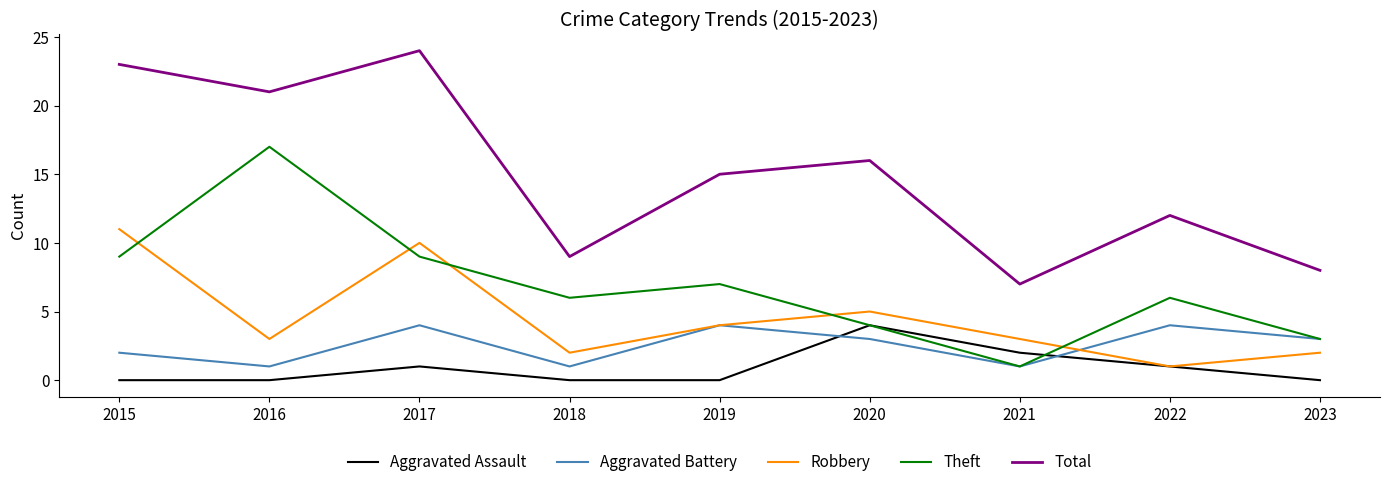

Reading left to right, extract all data points from this chart.

Aggravated Assault: 2015=0	2016=0	2017=1	2018=0	2019=0	2020=4	2021=2	2022=1	2023=0
Aggravated Battery: 2015=2	2016=1	2017=4	2018=1	2019=4	2020=3	2021=1	2022=4	2023=3
Robbery: 2015=11	2016=3	2017=10	2018=2	2019=4	2020=5	2021=3	2022=1	2023=2
Theft: 2015=9	2016=17	2017=9	2018=6	2019=7	2020=4	2021=1	2022=6	2023=3
Total: 2015=23	2016=21	2017=24	2018=9	2019=15	2020=16	2021=7	2022=12	2023=8